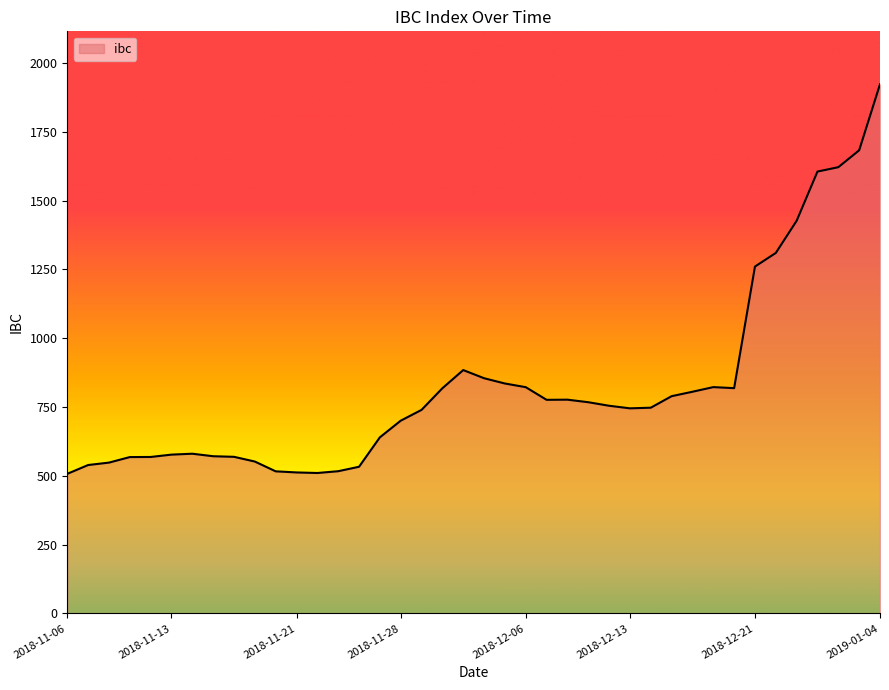

What is the smallest value displayed?

507.3